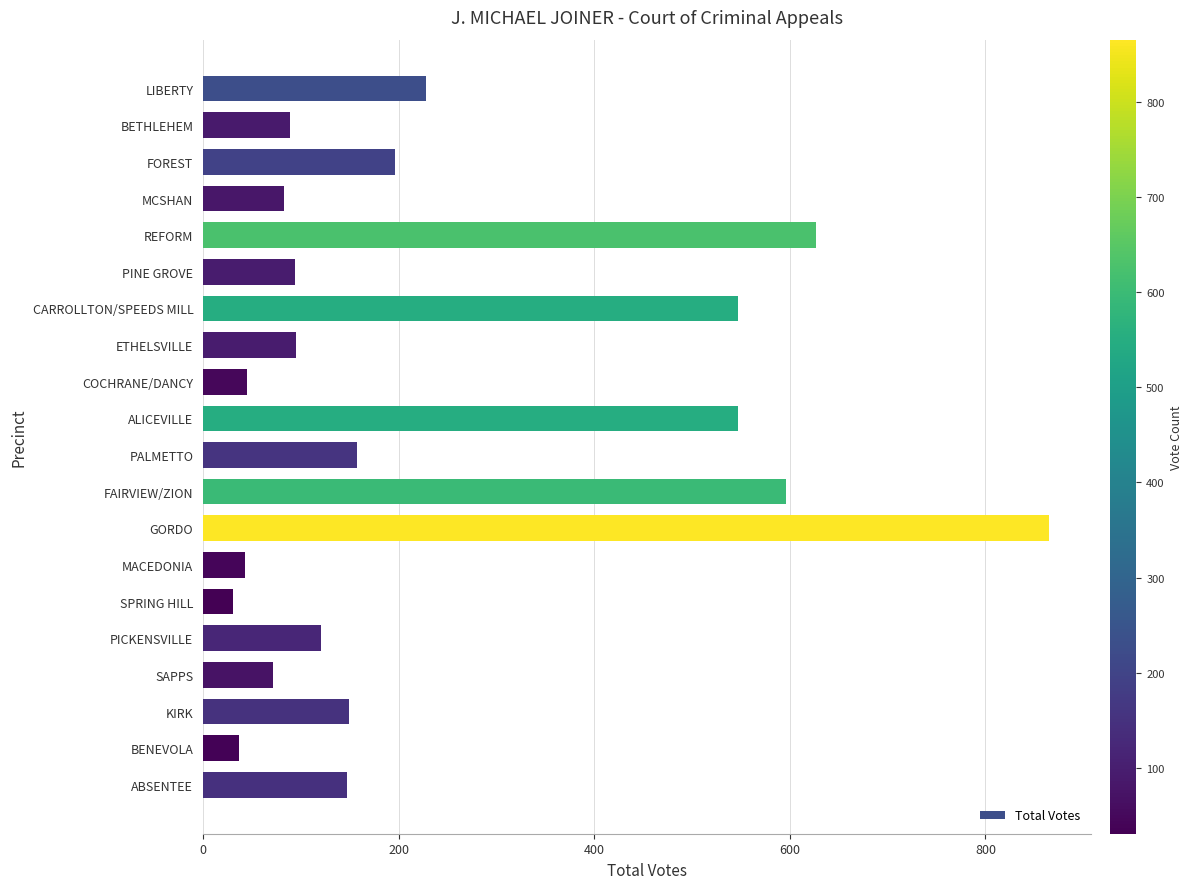

What is the value of the 13th bar from the top?

865